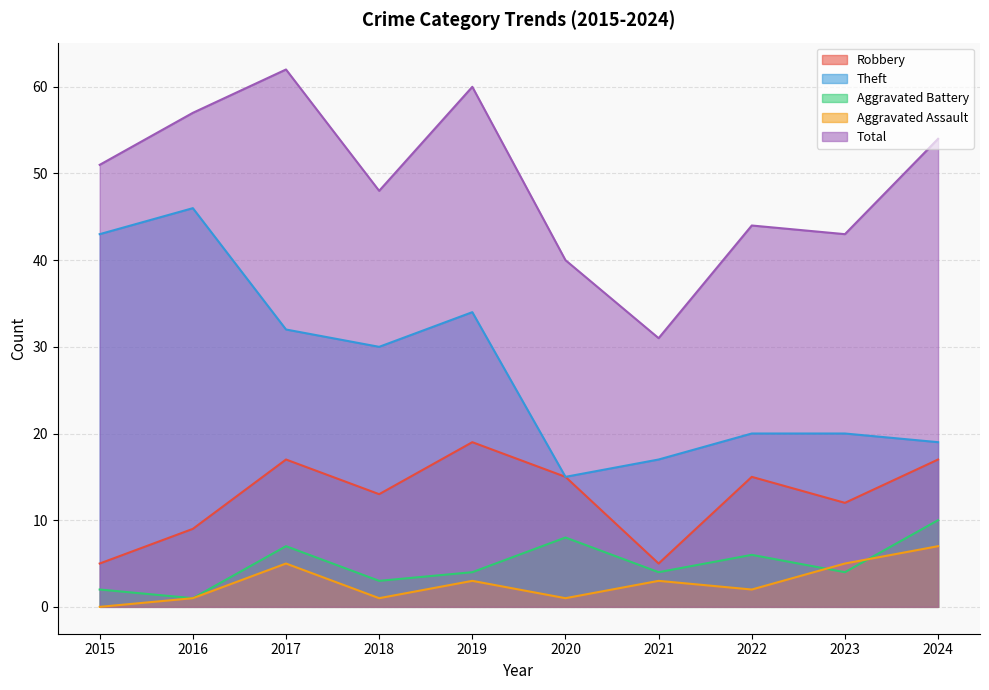

Reading left to right, transcribe all the data shown in this chart.

Robbery: 5	9	17	13	19	15	5	15	12	17
Theft: 43	46	32	30	34	15	17	20	20	19
Aggravated Battery: 2	1	7	3	4	8	4	6	4	10
Aggravated Assault: 0	1	5	1	3	1	3	2	5	7
Total: 51	57	62	48	60	40	31	44	43	54